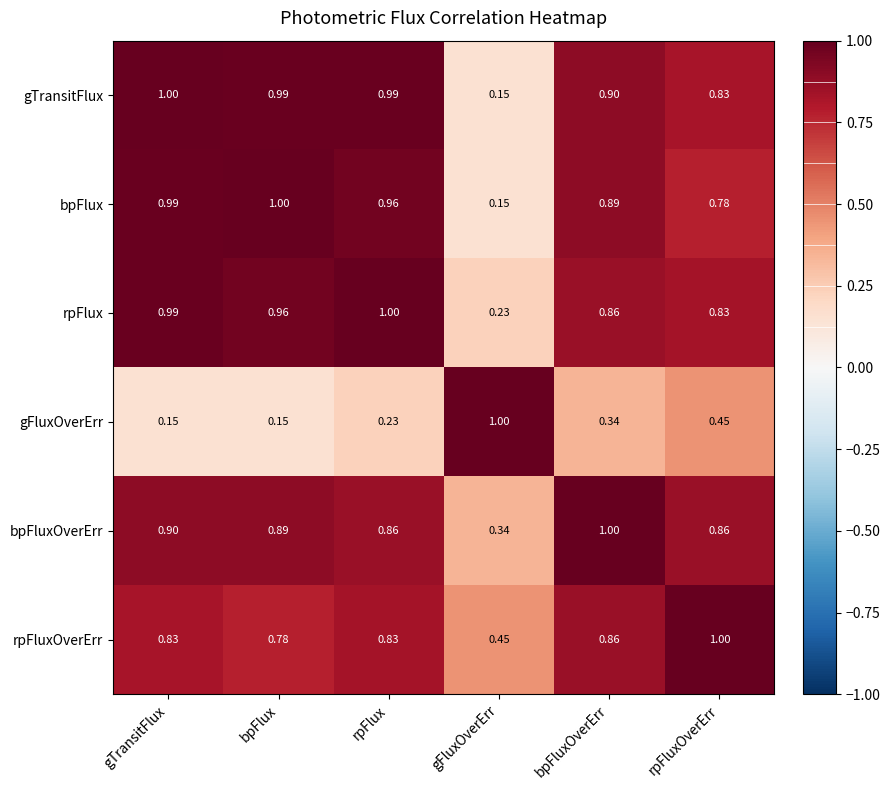

Where is bpFlux nearest to the value 0?

gFluxOverErr